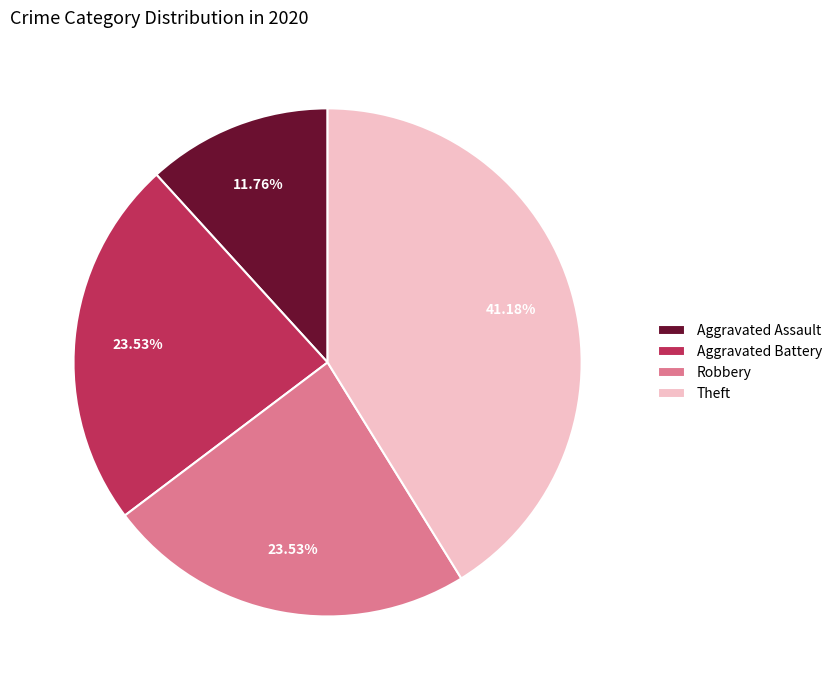

Does any single category account for the majority?

No